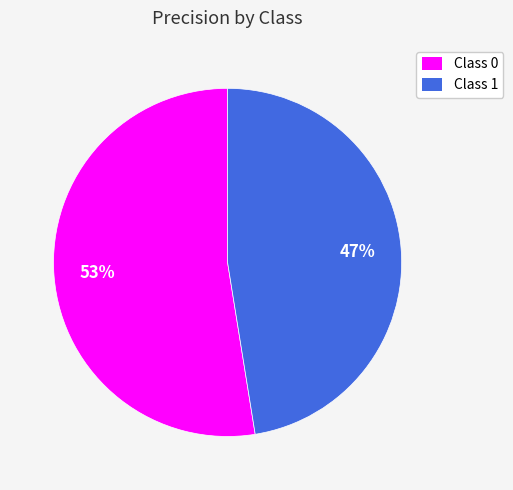

How many segments does this pie chart have?

2